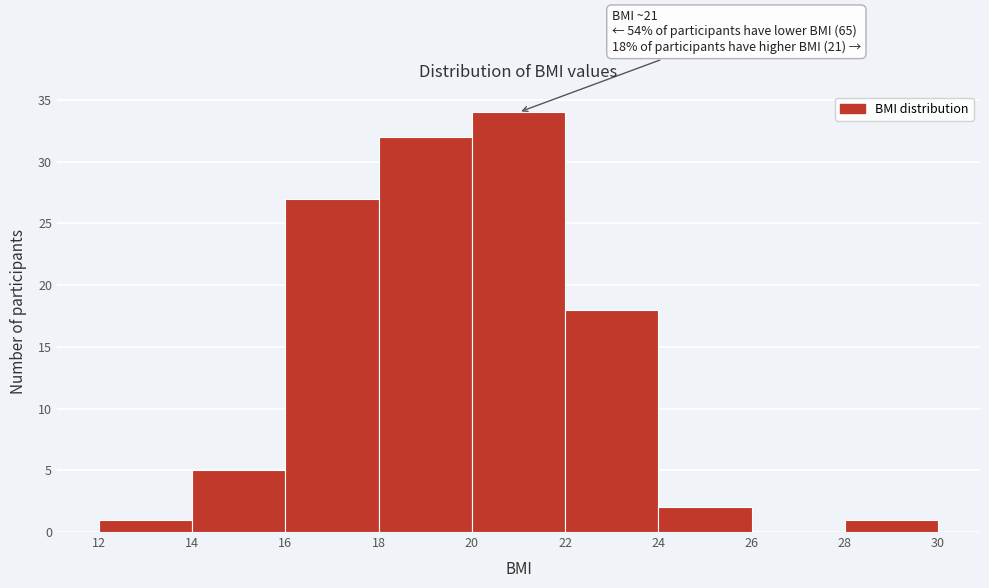

Over which range of the x-axis is the bar tallest?

20 to 22